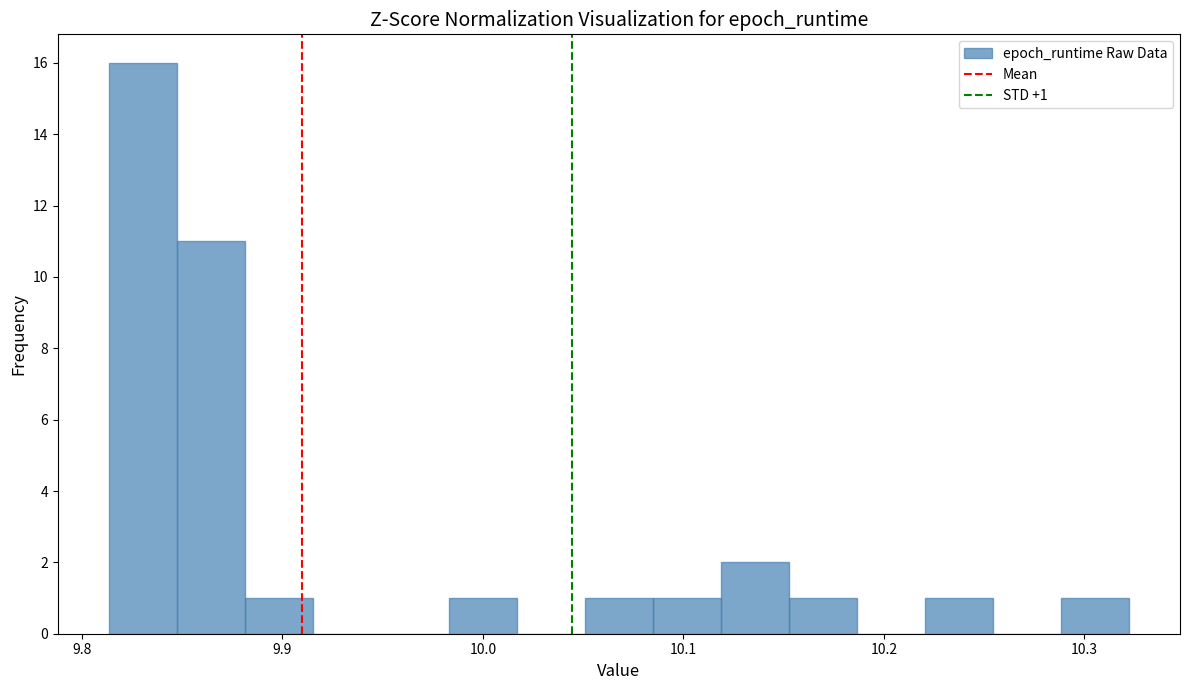

Around what value on the x-axis is the tallest bar? Give the approximate position of its centre, as read against the axis.

9.83